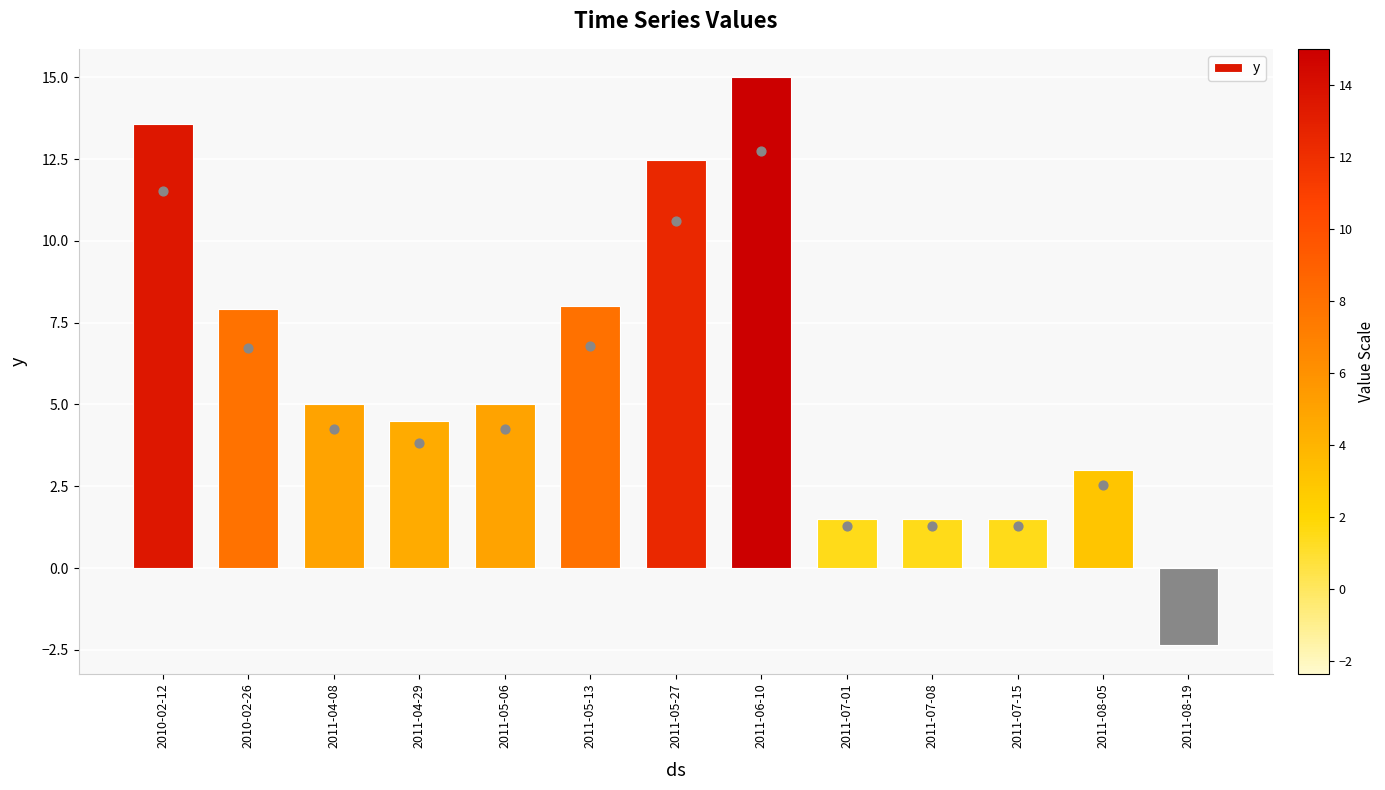

Which has a higher value, 2011-05-06 or 2011-07-08?

2011-05-06